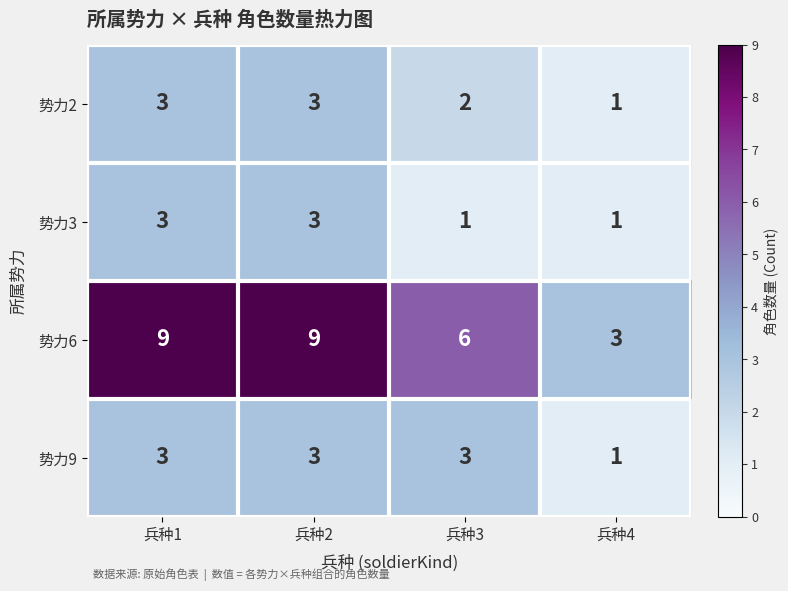

Reading left to right, transcribe all the data shown in this chart.

势力2: 兵种1=3	兵种2=3	兵种3=2	兵种4=1
势力3: 兵种1=3	兵种2=3	兵种3=1	兵种4=1
势力6: 兵种1=9	兵种2=9	兵种3=6	兵种4=3
势力9: 兵种1=3	兵种2=3	兵种3=3	兵种4=1